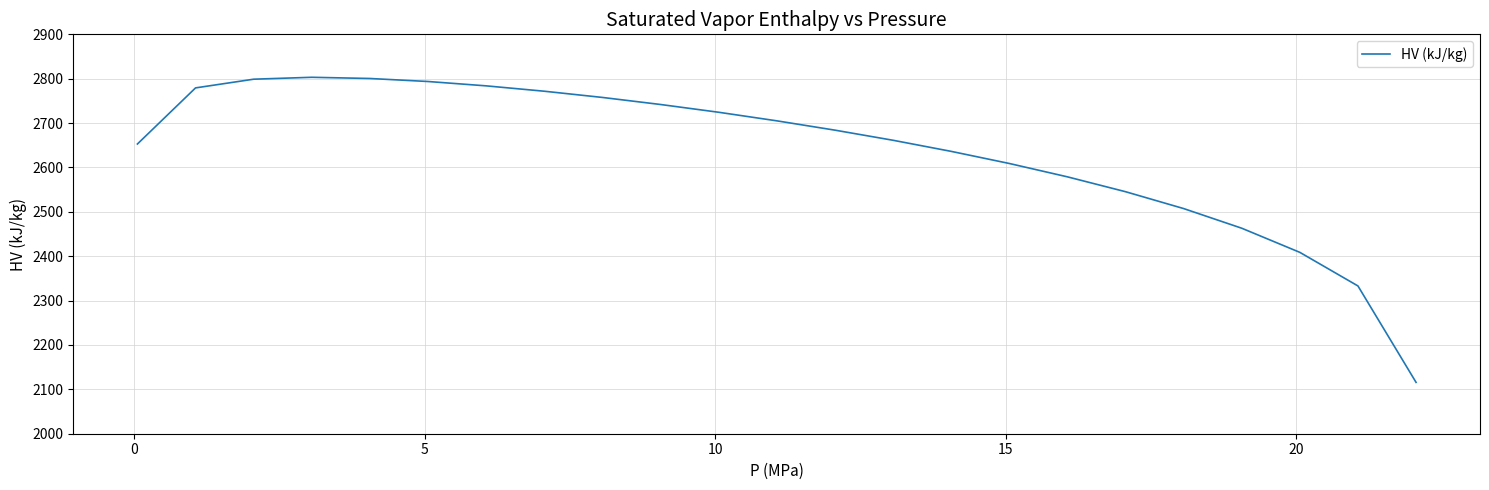

What is the maximum value shown in the chart?

2803.2